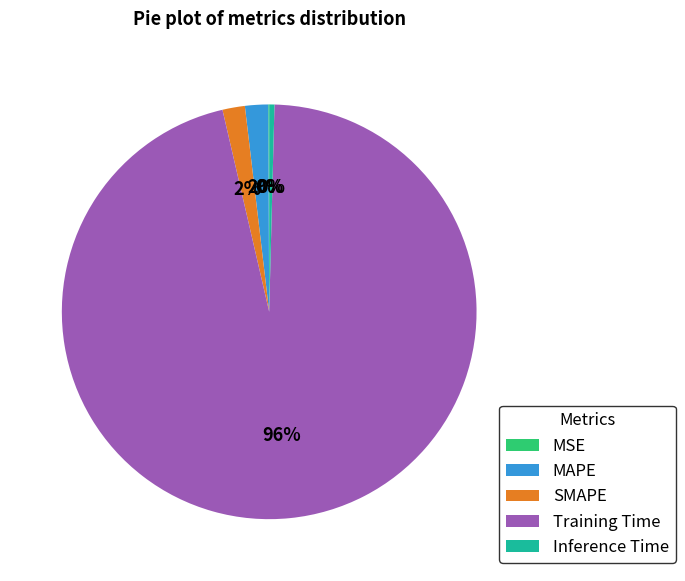

Is there any slice that represents more than half of the pie?

Yes